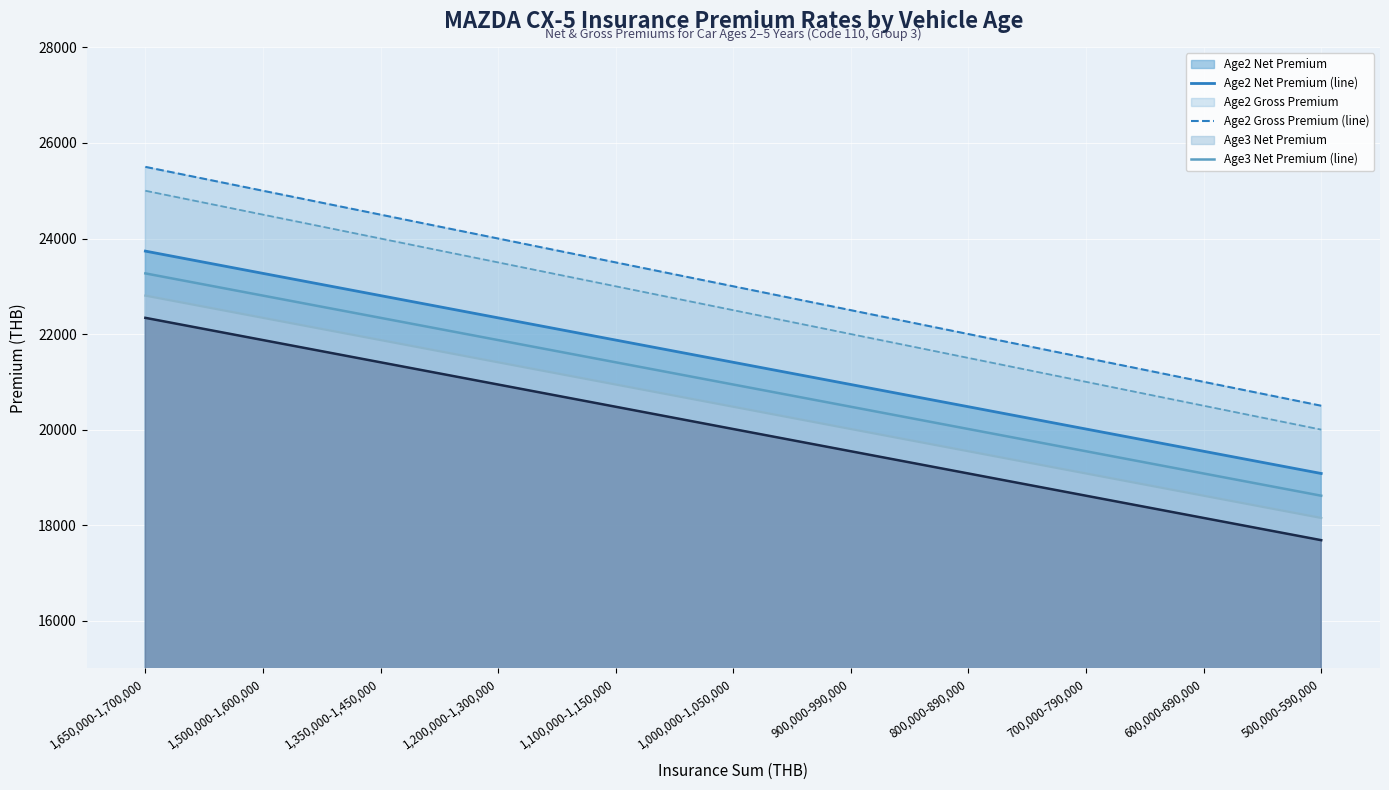

What is the smallest value displayed?

17686.0